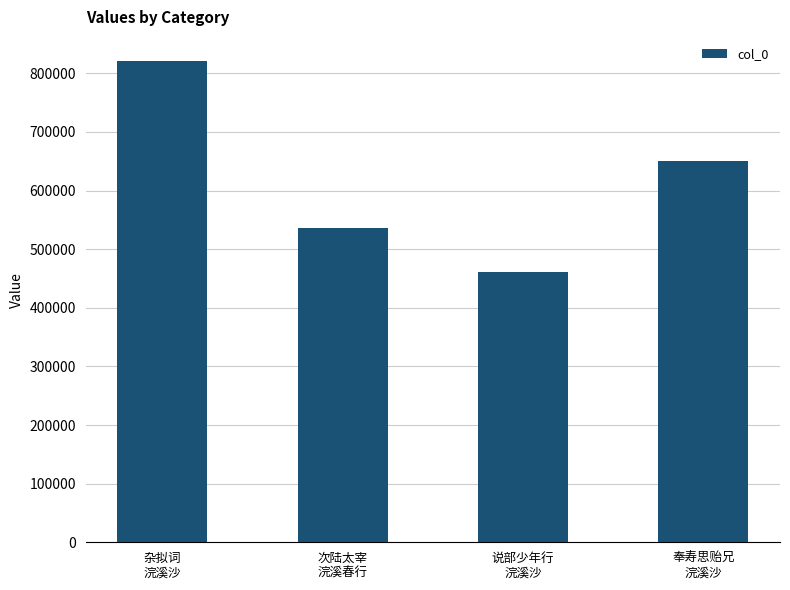

How many series are shown in this chart?

1